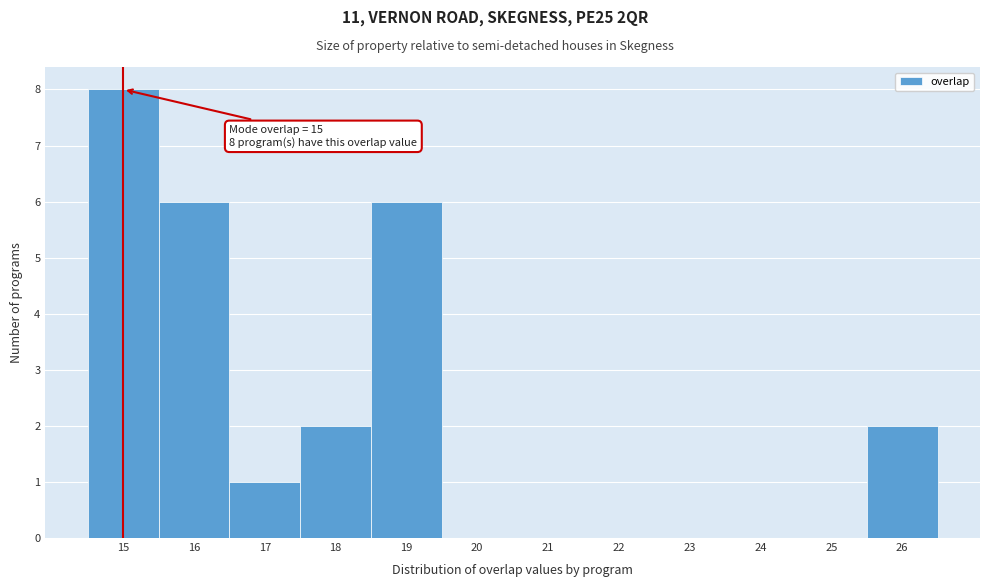

Which range on the x-axis has the tallest bar?

14.5 to 15.5